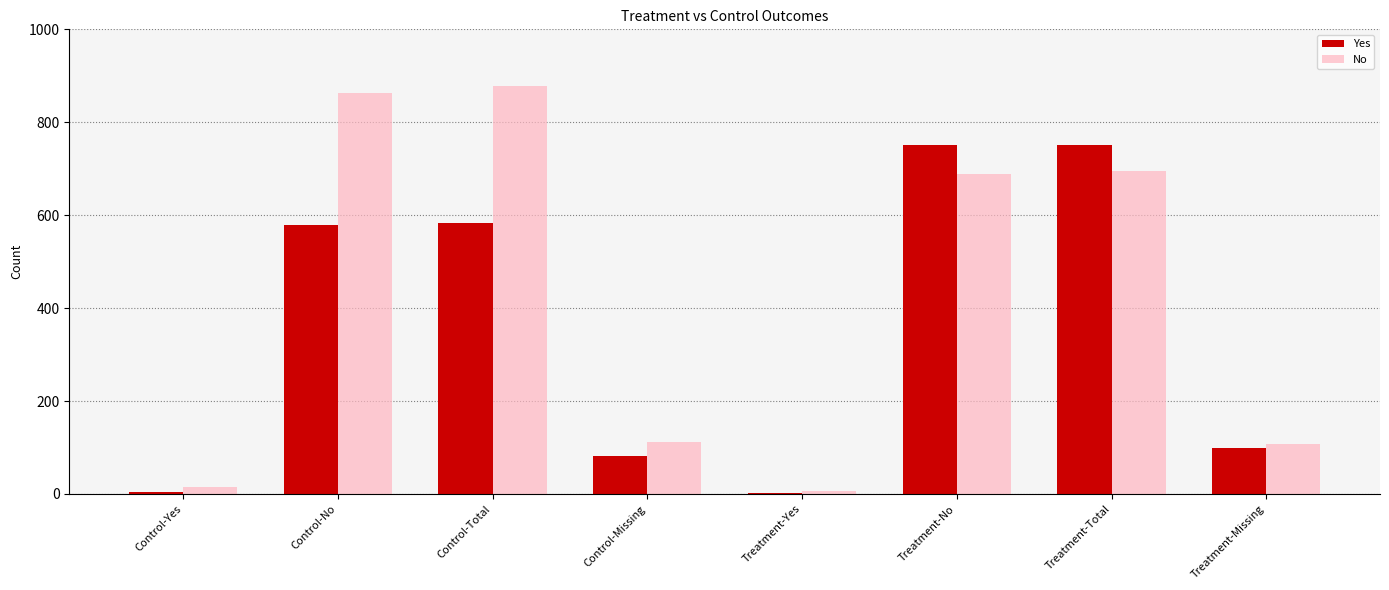

Which series changed the most between Control-Total and Treatment-Missing?

No